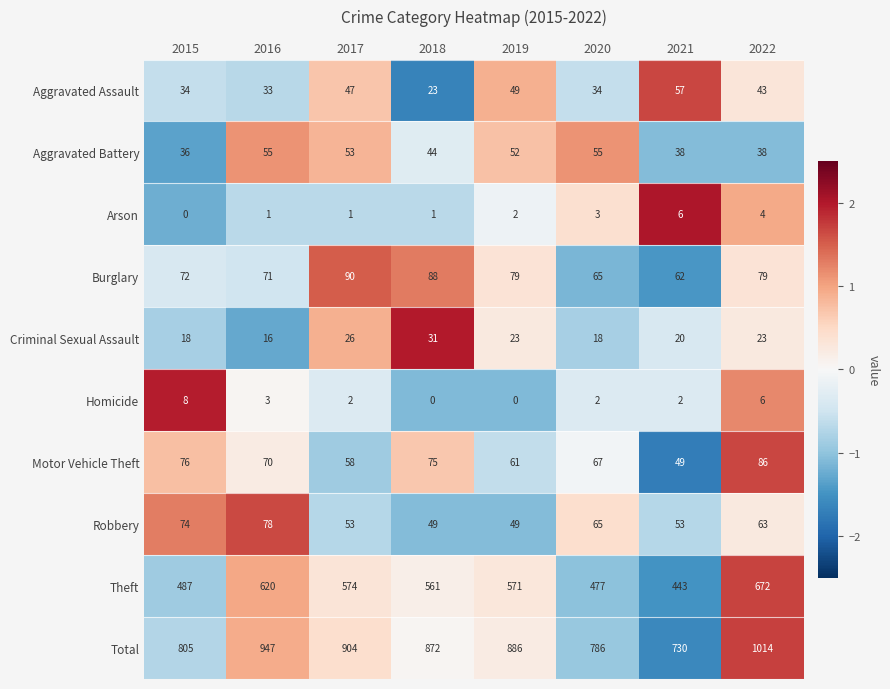

Which series has the largest total across all categories?

Total